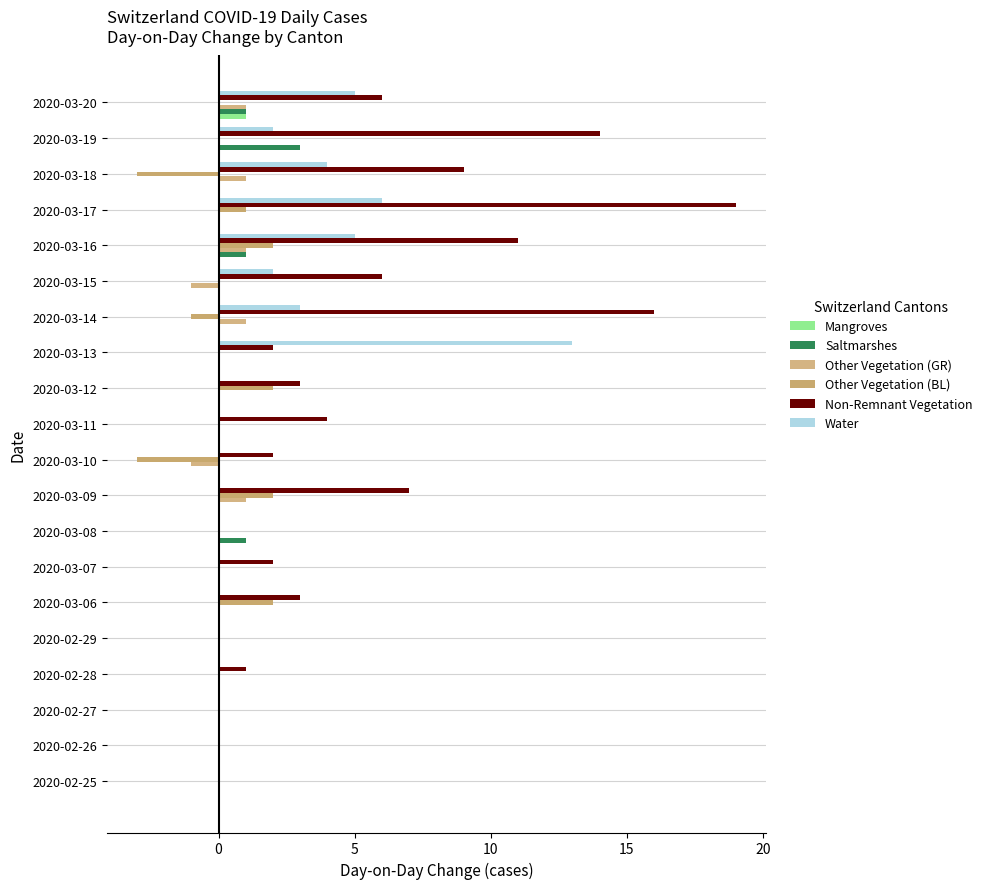

How many series are shown in this chart?

6